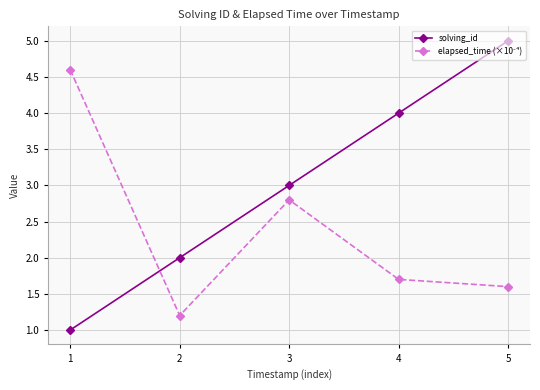

Is this an area chart (filled region under the line)?

No